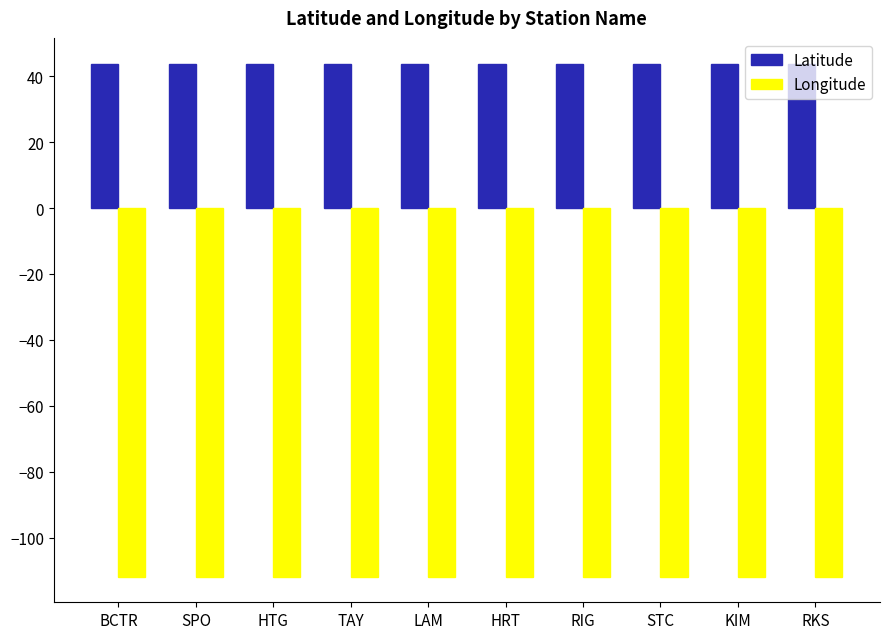

At KIM, list the series in order from smallest to largest.

Longitude, Latitude